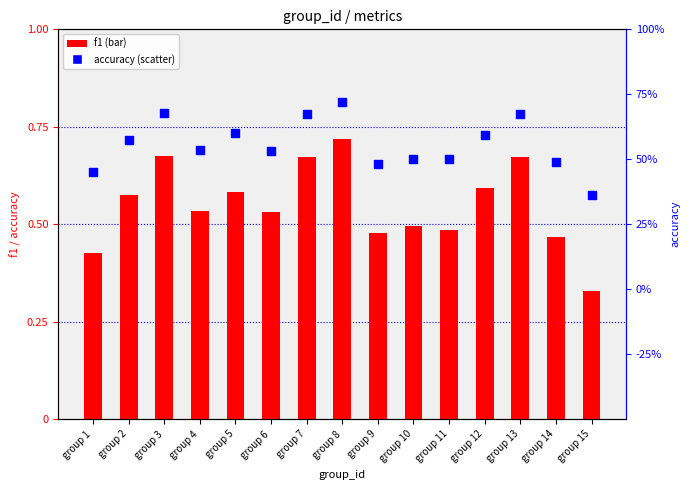

Which series contains the lowest Y value?

f1